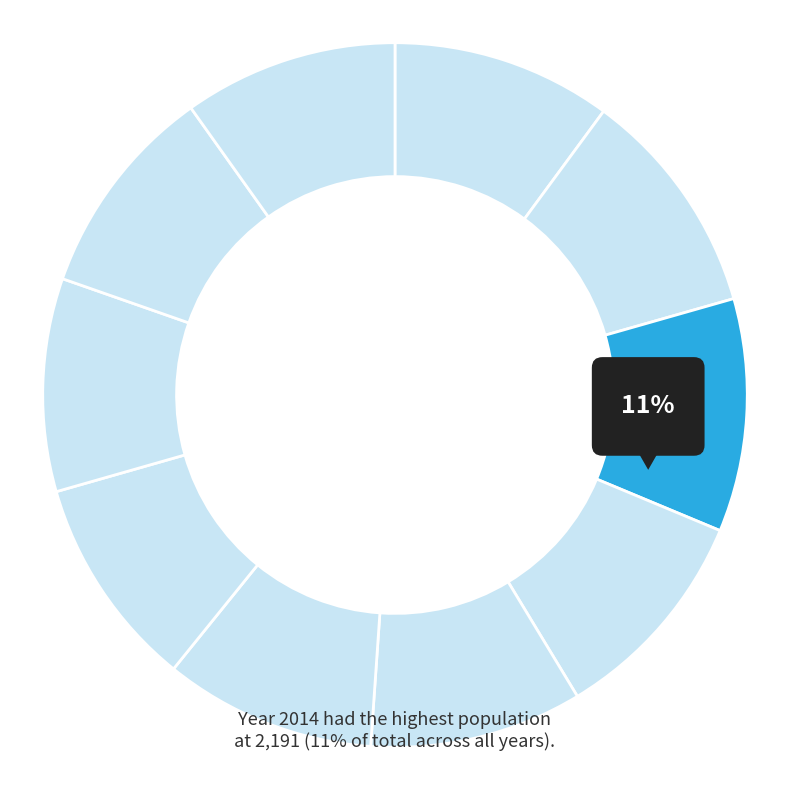

Rank the categories by value from lowest to highest.

2017, 2018, 2016, 2019, 2020, 2021, 2015, 2012, 2013, 2014